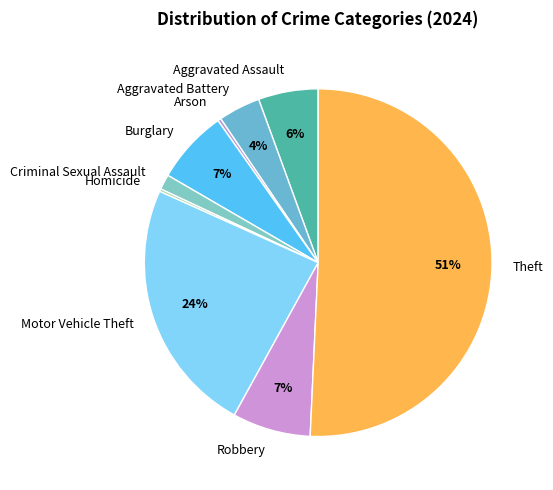

What is the majority slice?

Theft